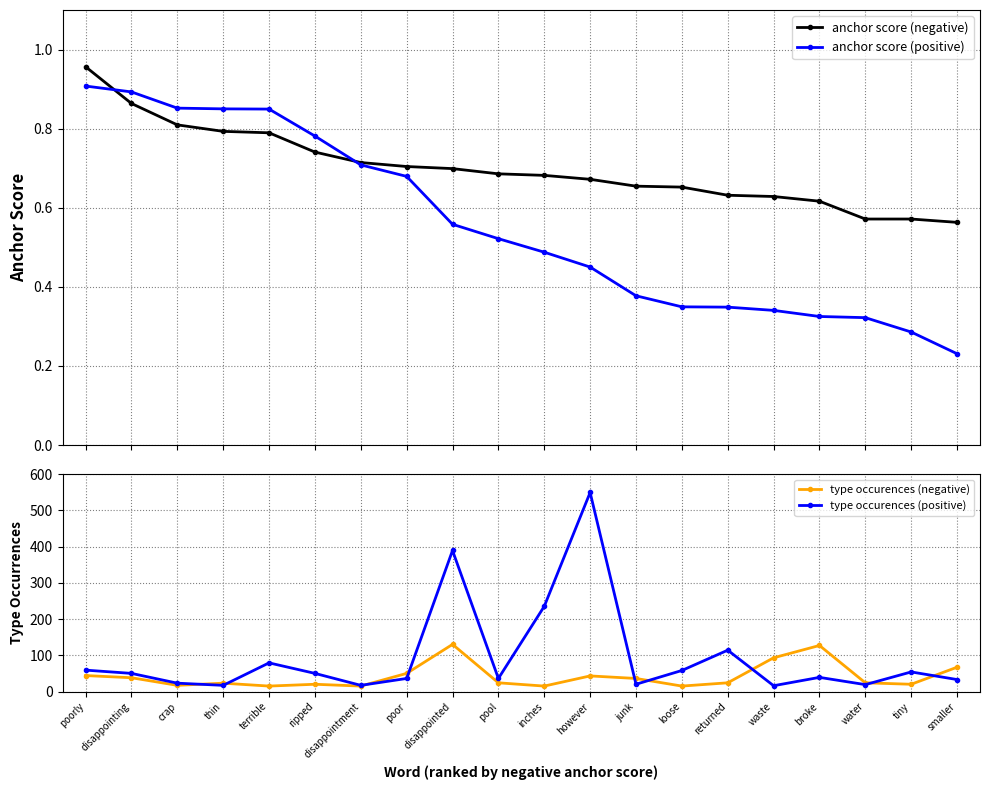

What position from the left is poor?

8